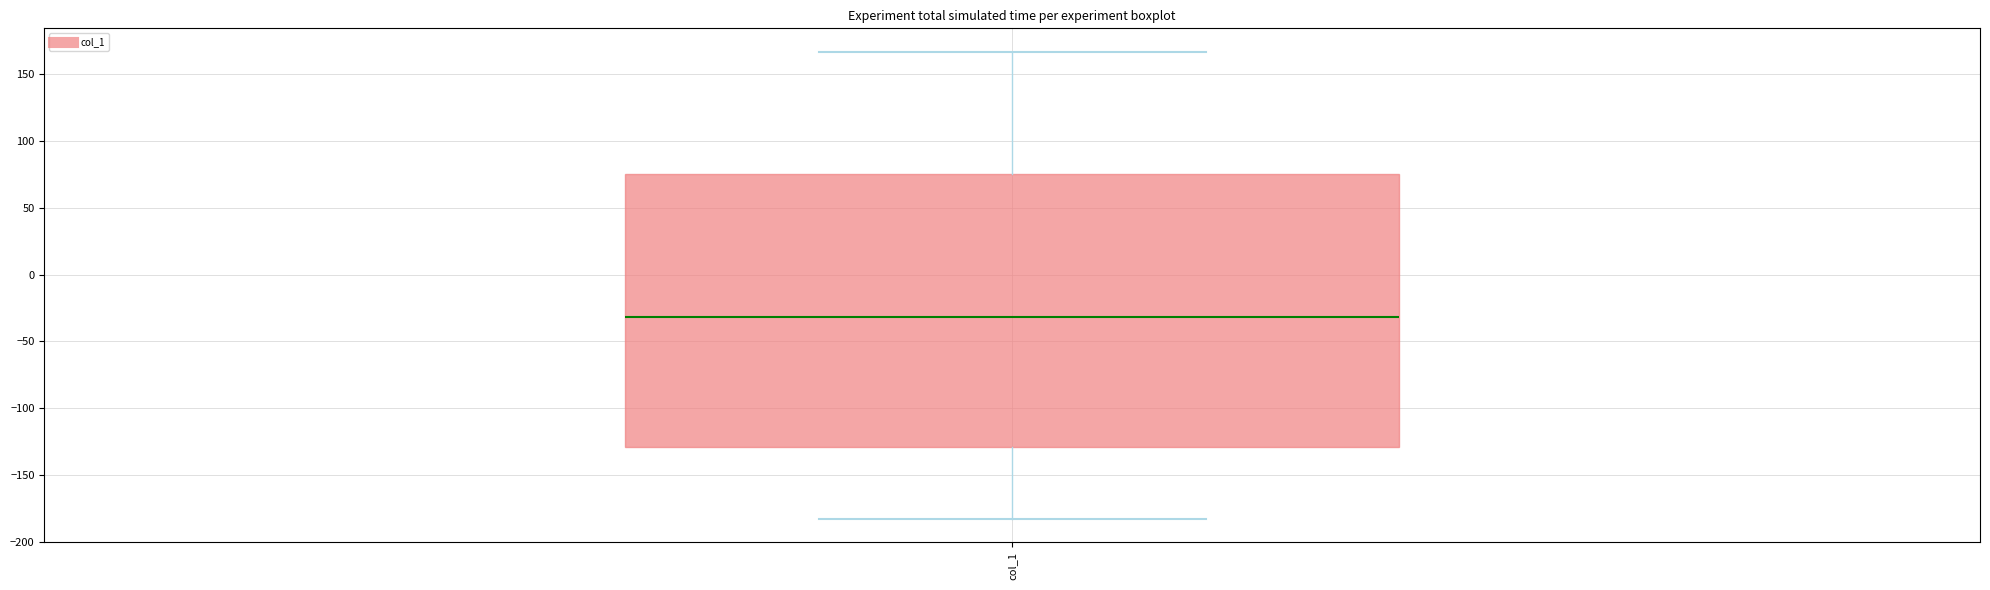

Where does the lower whisker of the box for col_1 end on the y-axis? The values are not printed on the chart, so give them approximately, as read against the axis.

-185